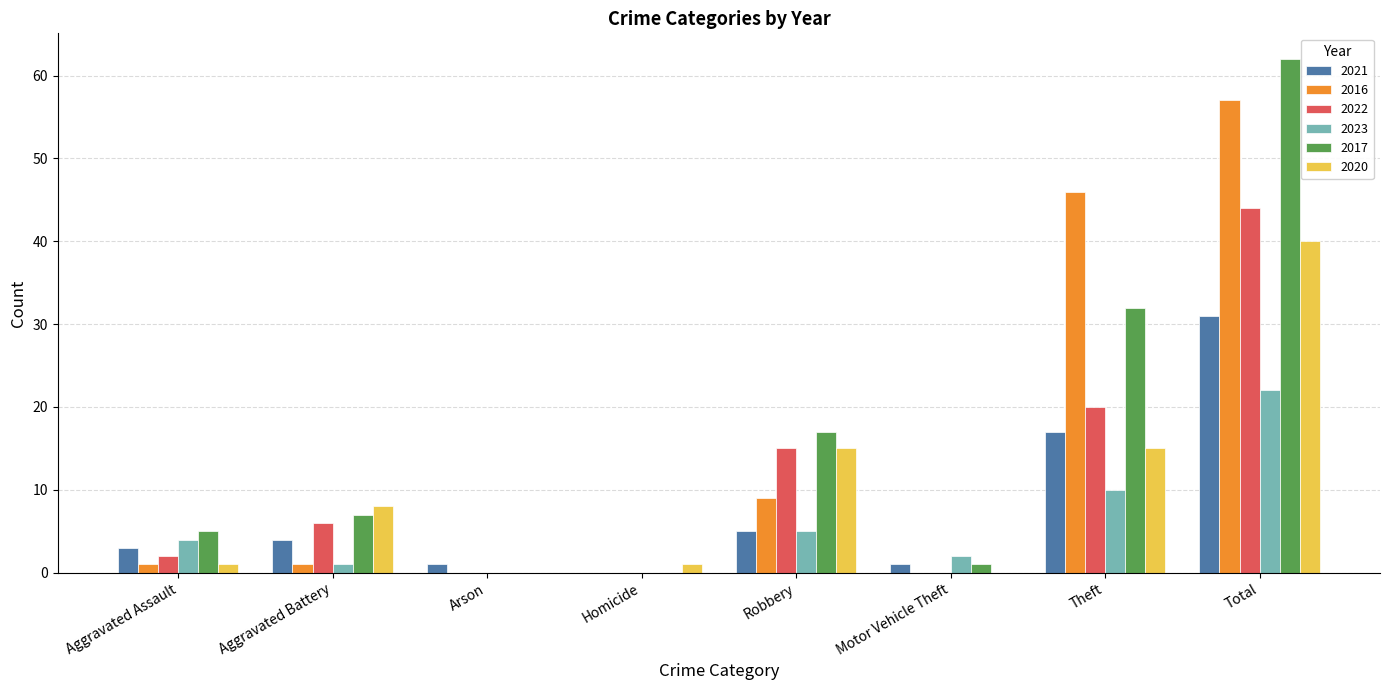

What is the total value across all series at Aggravated Battery?

27